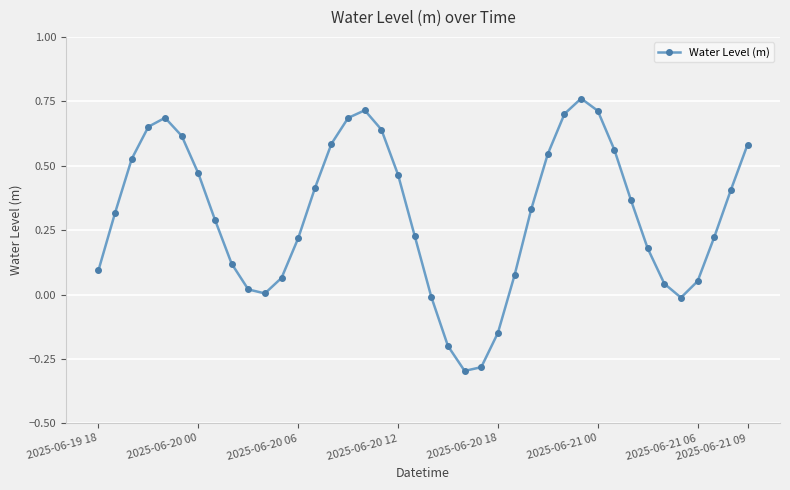

What is the sum of all values?

12.4